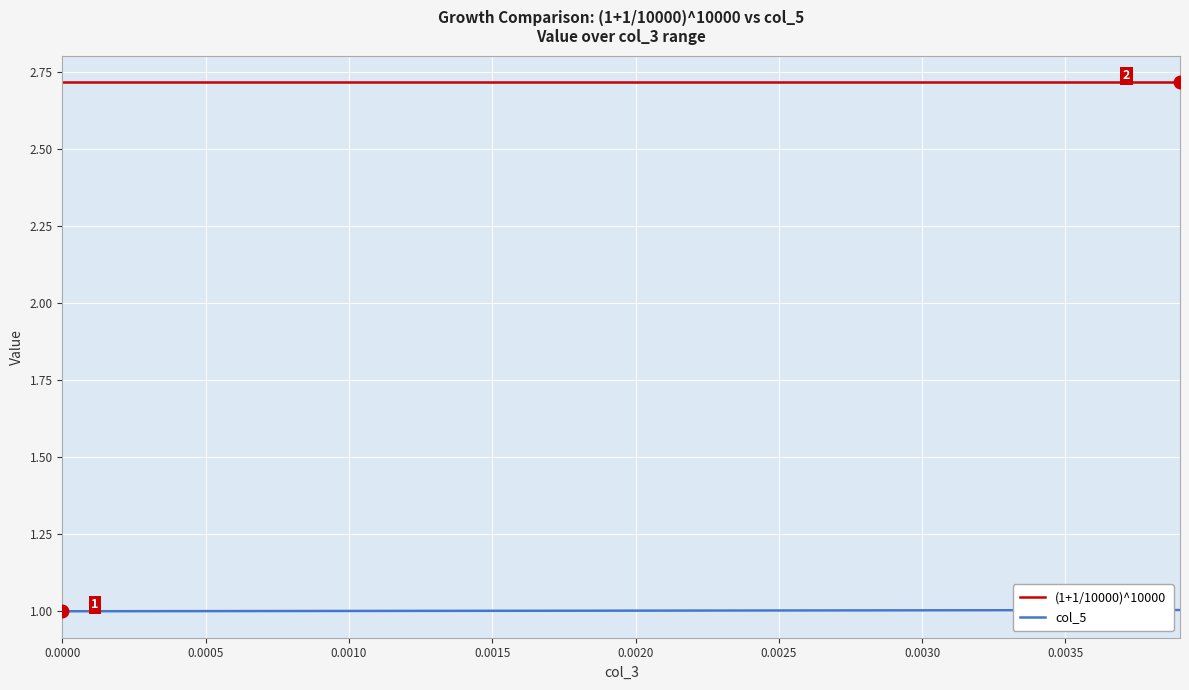

List the series in order of their peak value, lowest first.

col_5, (1+1/10000)^10000